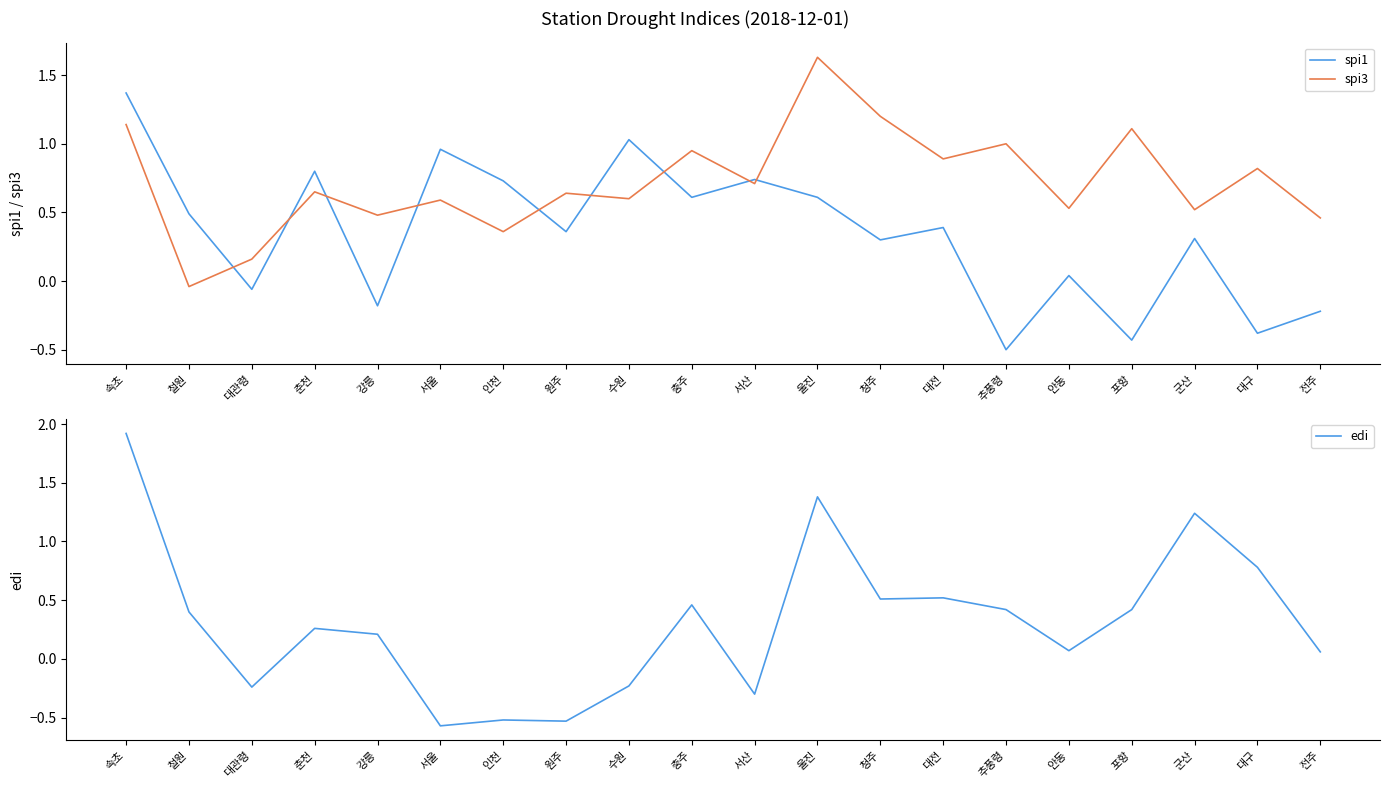

What is the average value of the spi1 series?

0.3